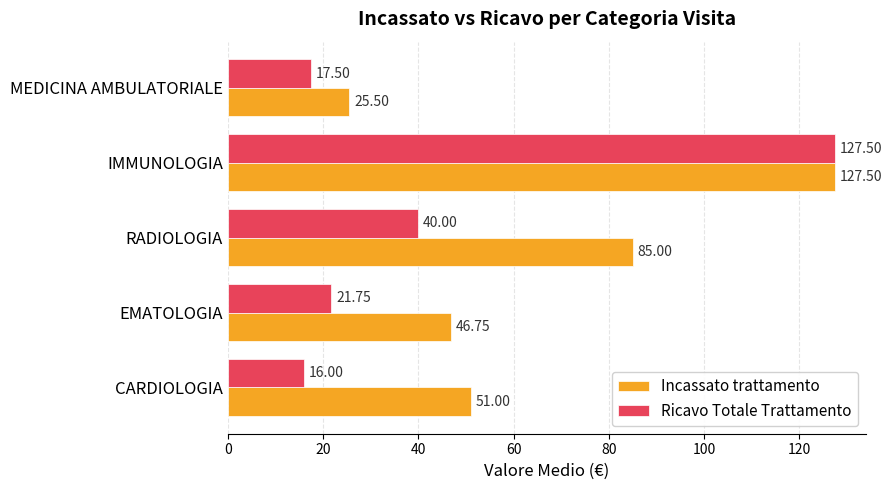

What is the highest value of the Ricavo Totale Trattamento series?

127.5